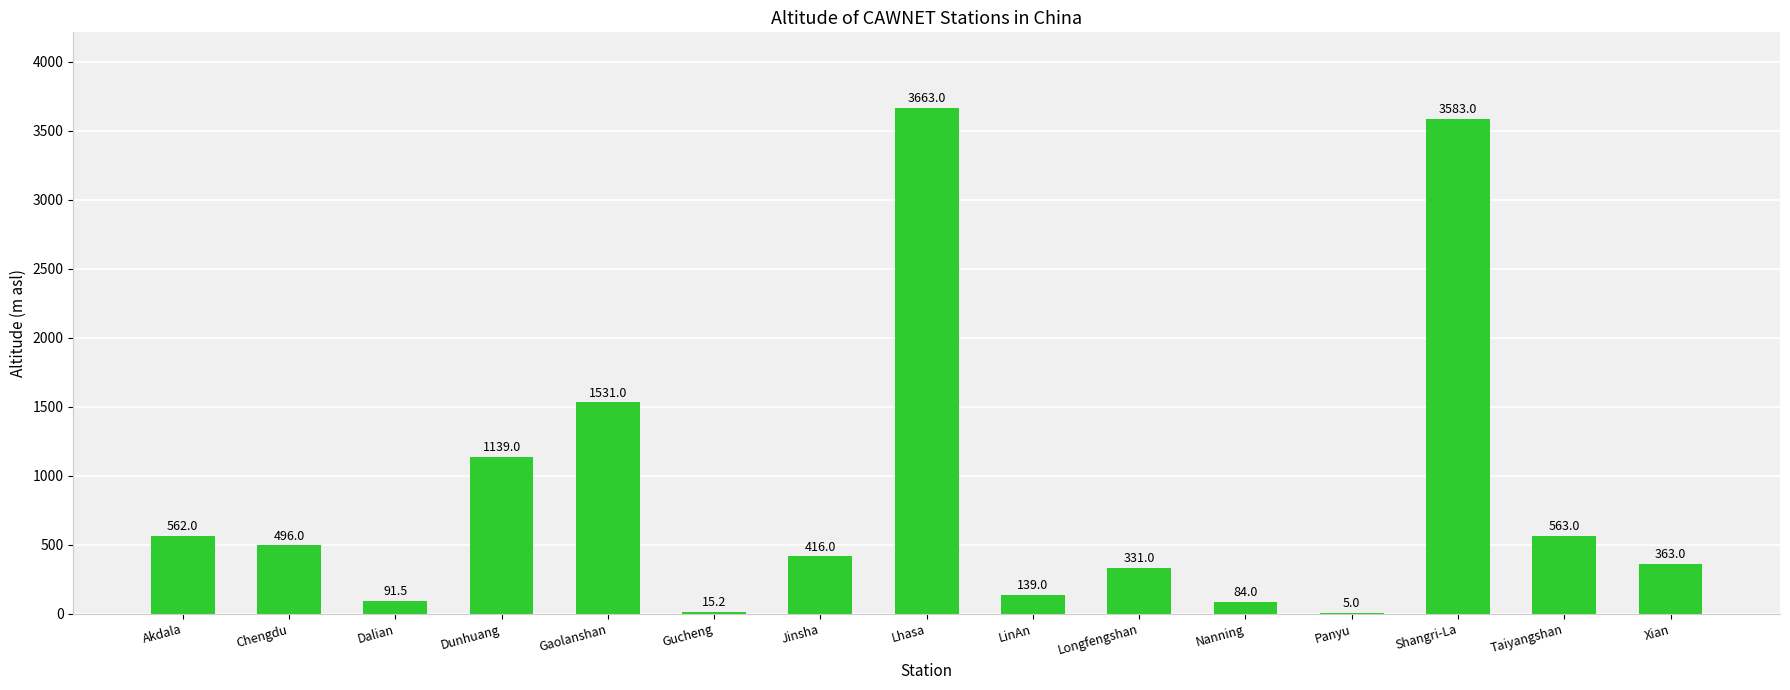

What is the ratio of the value at Shangri-La to the value at Xian?

9.9